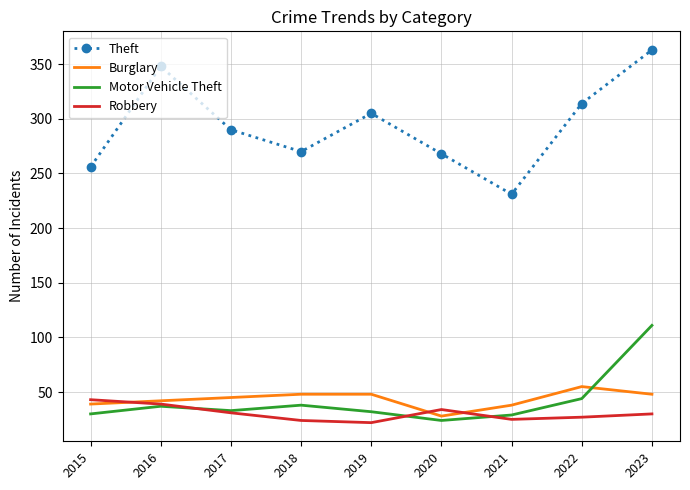

Is the value of Motor Vehicle Theft at 2022 greater than the value of Theft at 2021?

No